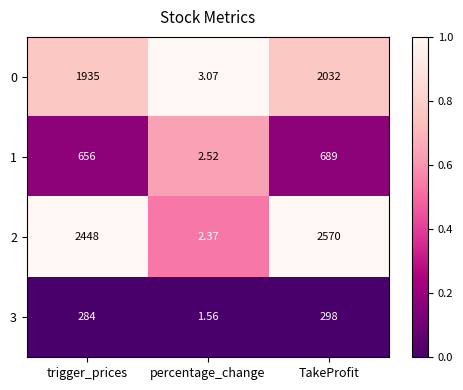

Which label corresponds to the largest value in the chart?

TakeProfit